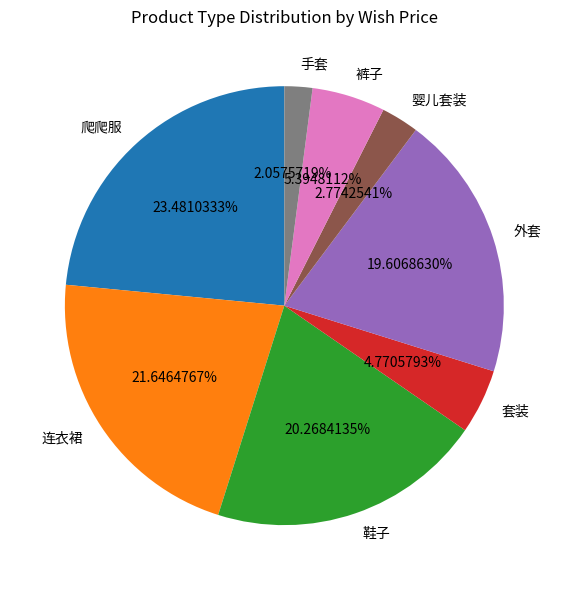

What is the total percentage of 套装 and 连衣裙?

26.4%